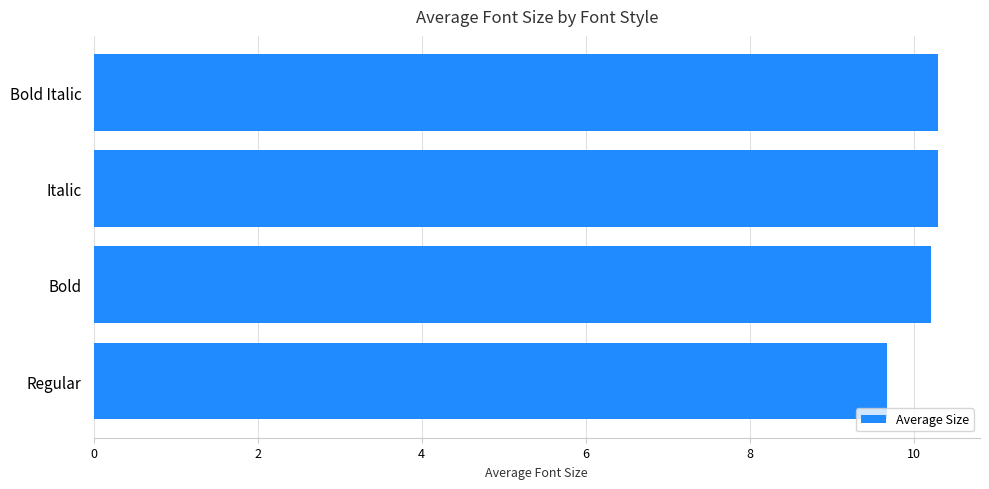

What is the maximum value shown in the chart?

10.3